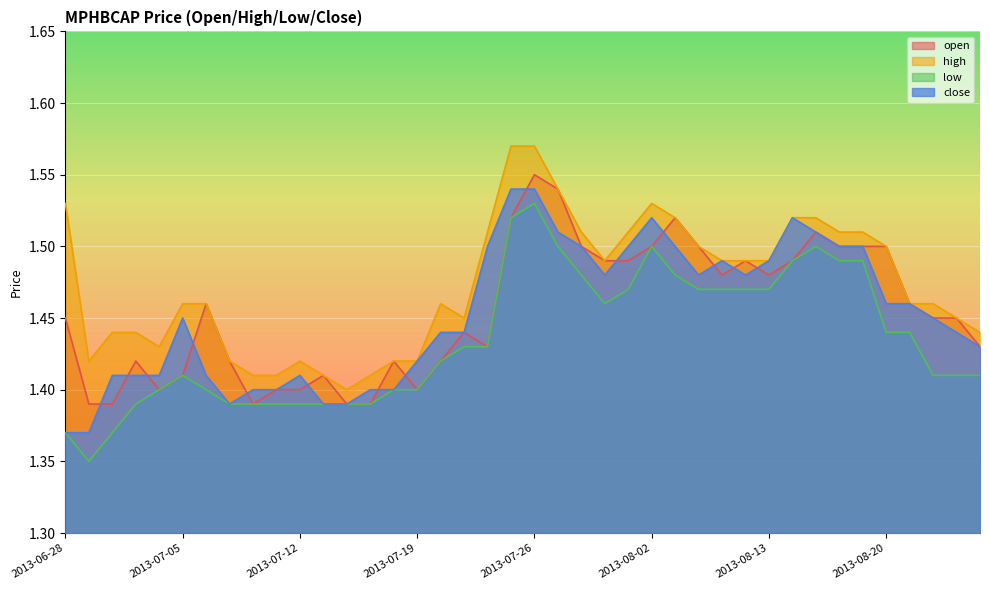

Which category has the lowest value across all series?

2013-07-01